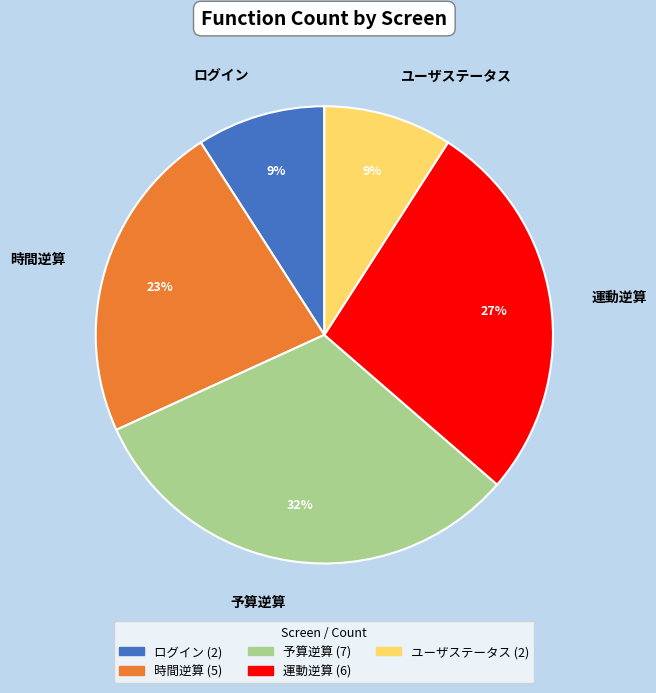

Between 時間逆算 and 運動逆算, which is larger?

運動逆算